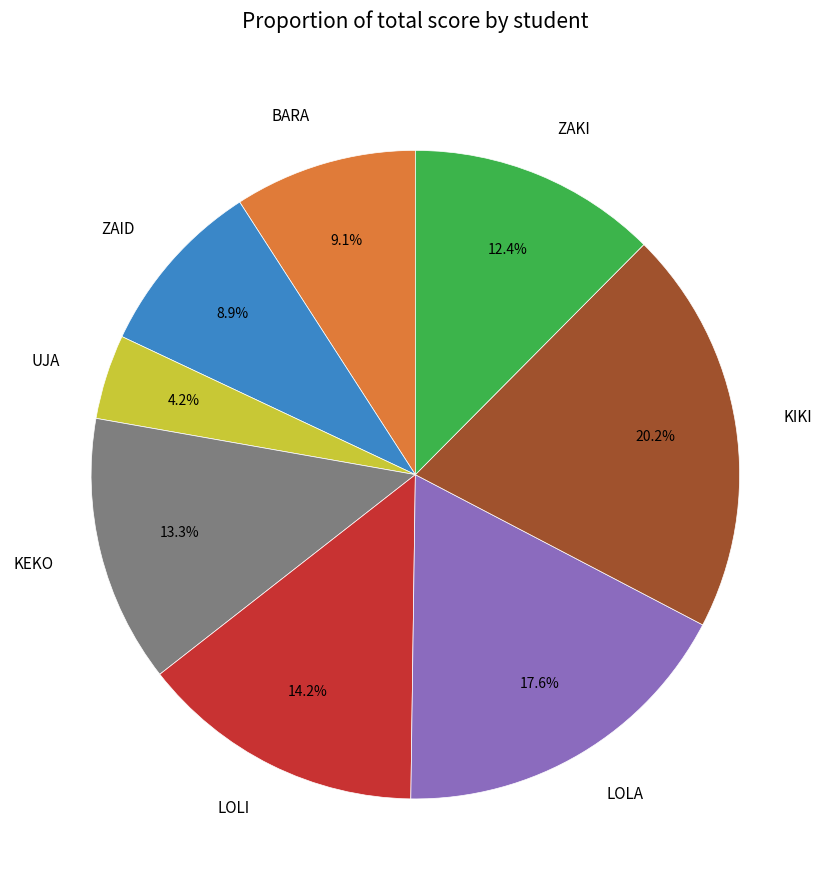

Between ZAKI and LOLI, which is larger?

LOLI